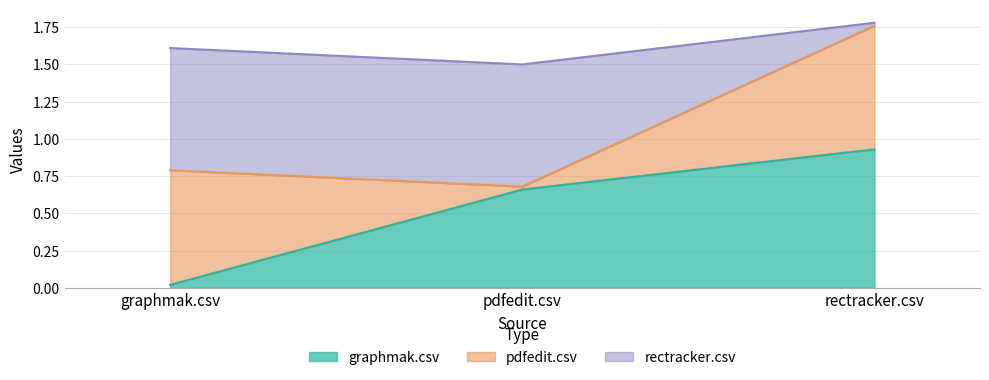

What is the sum of all graphmak.csv values?

1.6